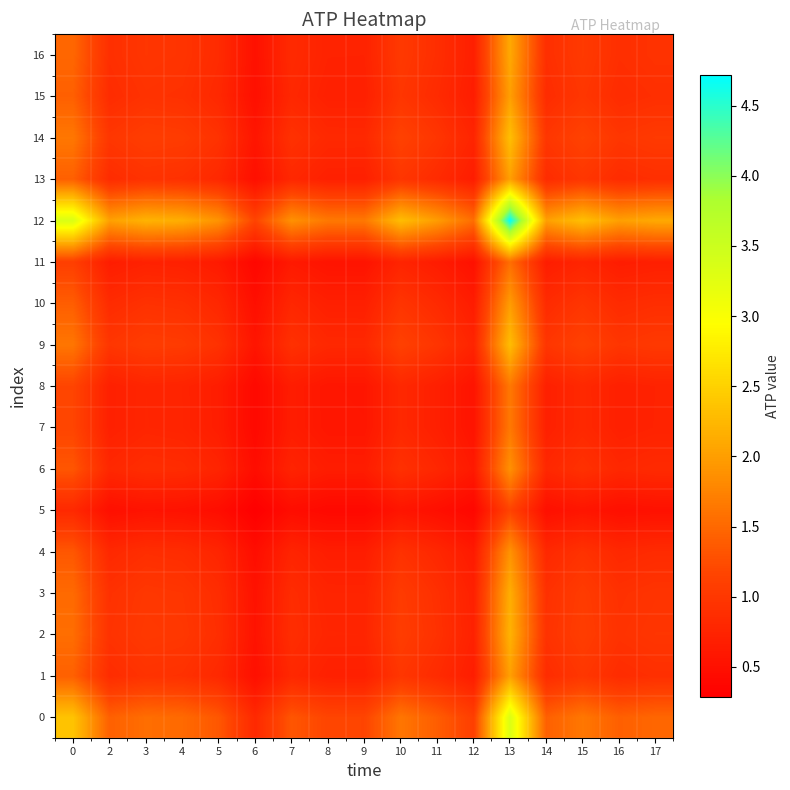

Which series changed the most between 13 and 17?

12